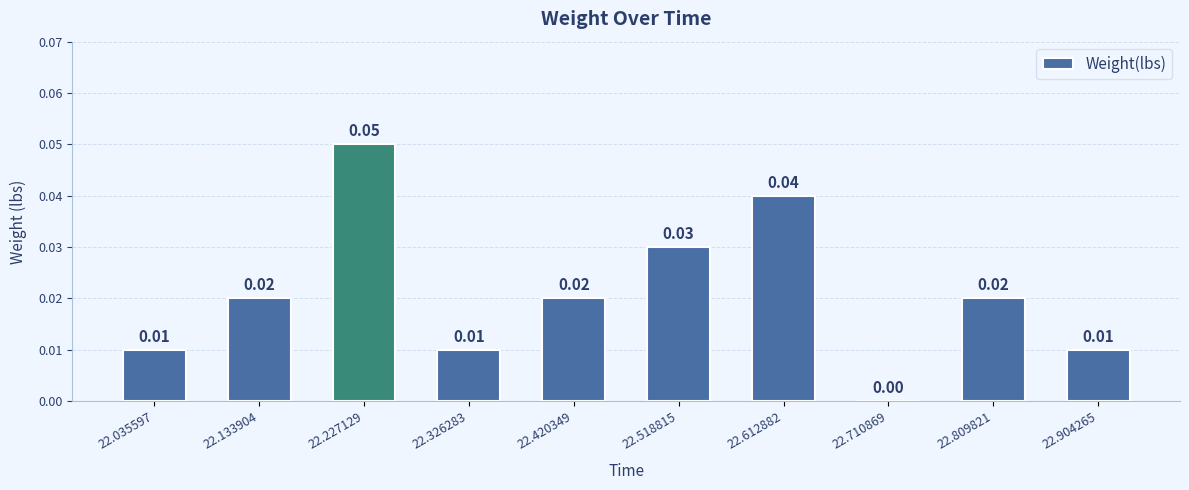

Are the bars grouped side by side (vs. stacked)?

No